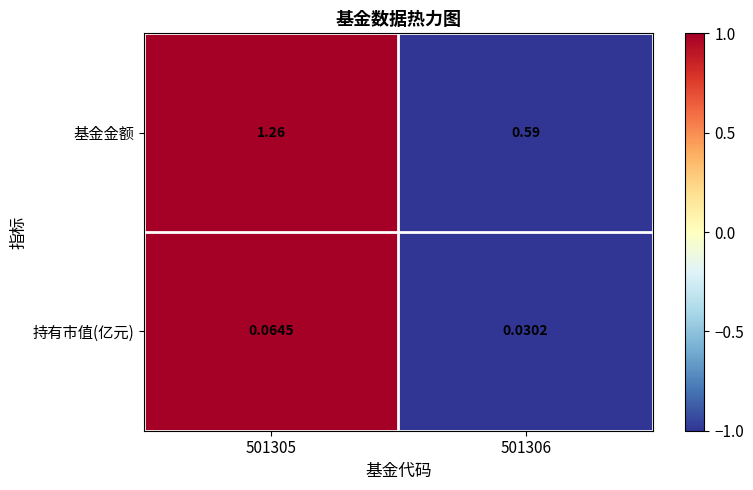

Is the value of 基金金额 at 501306 greater than the value of 持有市值(亿元) at 501305?

Yes